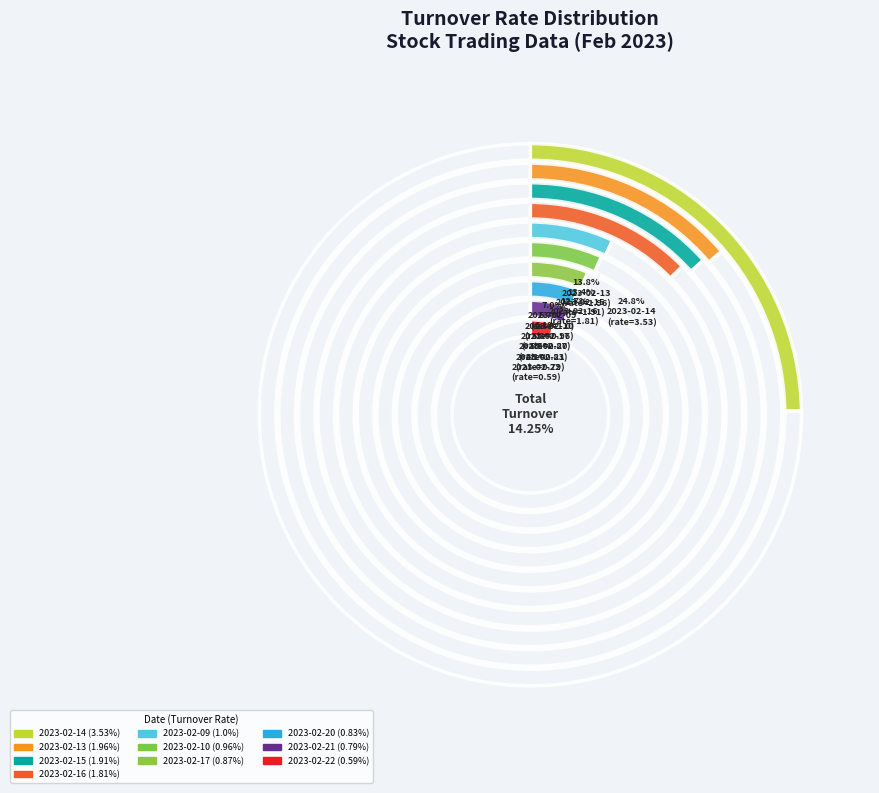

True or false: 2023-02-22 accounts for 1% of the total.

False